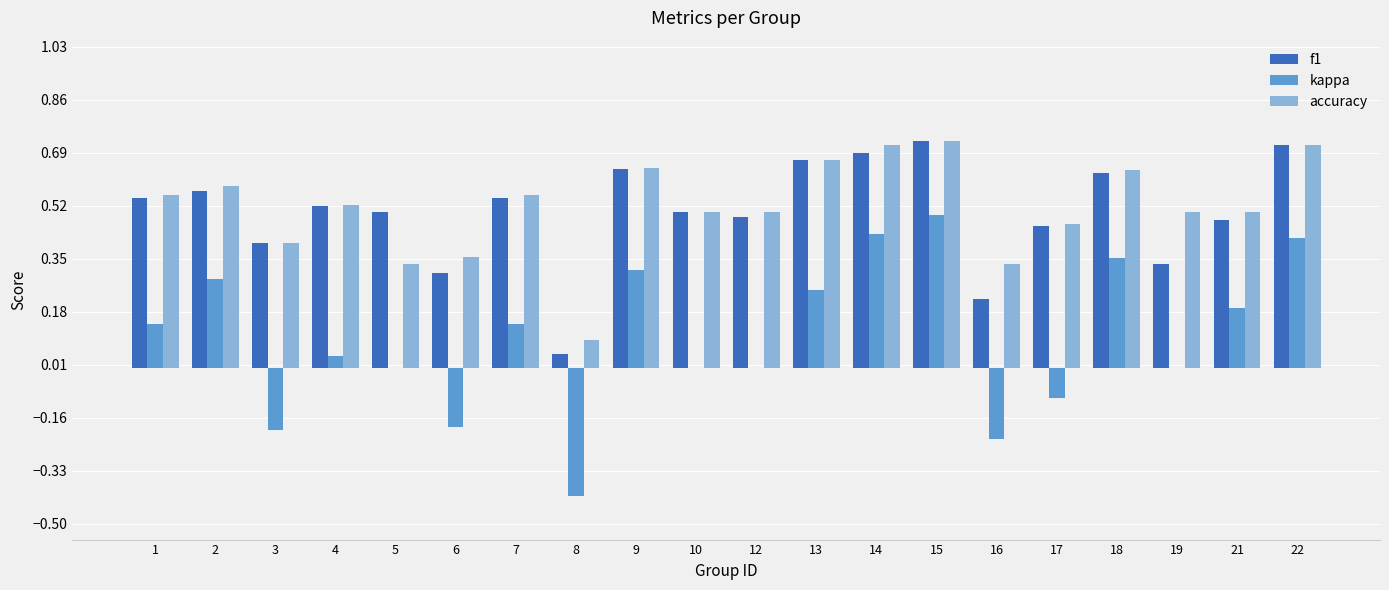

What are all the series names shown in the legend?

f1, kappa, accuracy